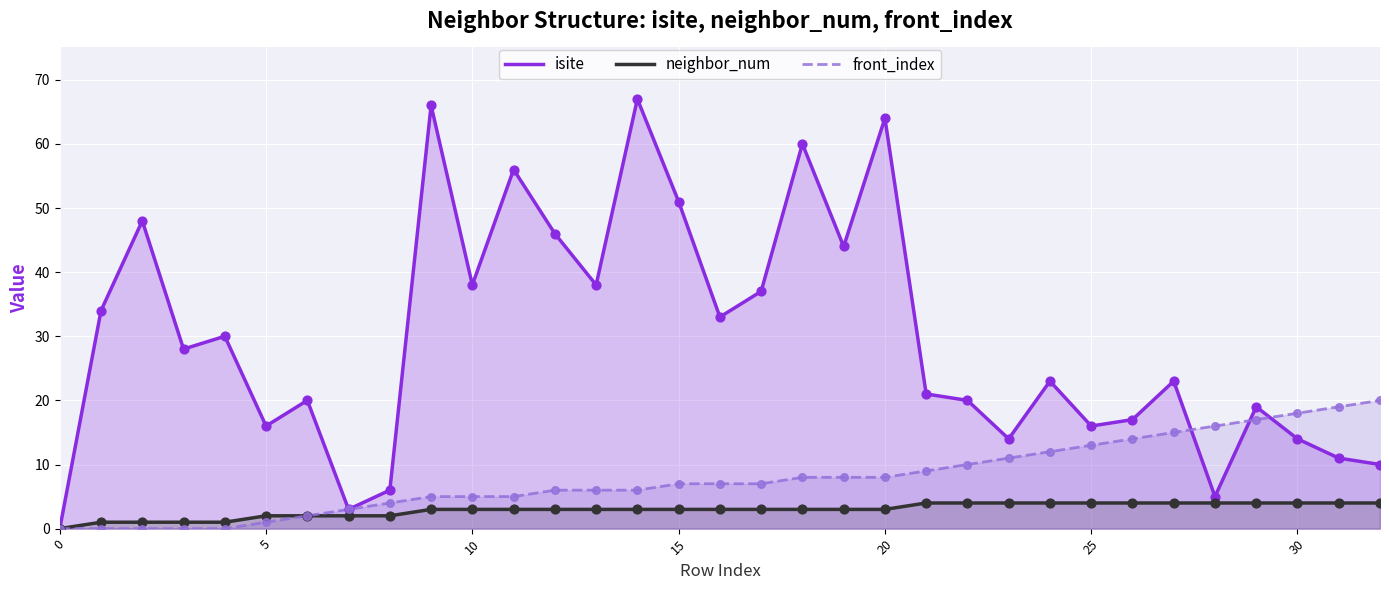

Which series contains the lowest Y value?

isite